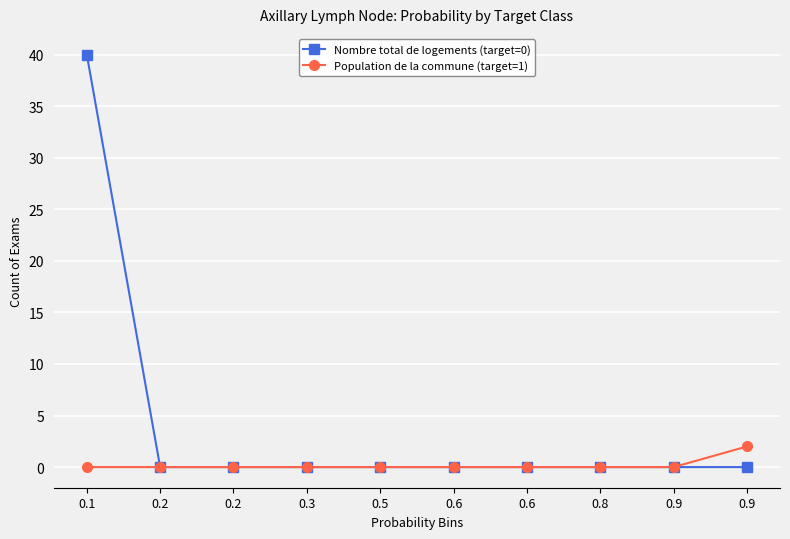

True or false: Population de la commune (target=1) and Nombre total de logements (target=0) intersect in this chart.

False